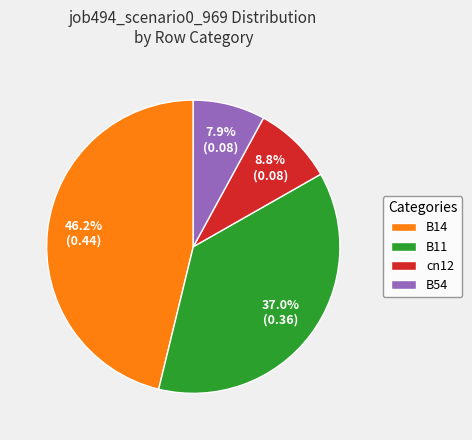

Does B11 represent more than half of the total?

No